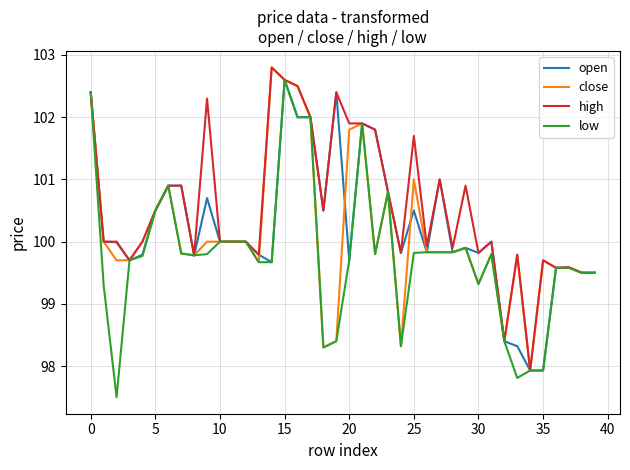

Reading right to left, list all the values displayed in this chart.

open: 99.5	99.5	99.6	99.6	97.9	97.9	98.3	98.4	100.0	99.8	99.9	99.8	101.0	99.8	100.5	99.8	100.8	101.8	101.9	99.7	102.4	100.5	102.0	102.0	102.6	99.7	99.8	100.0	100.0	100.0	100.7	99.8	100.9	100.9	100.5	99.8	99.7	100.0	100.0	102.4
close: 99.5	99.5	99.6	99.6	99.7	97.9	99.8	98.4	99.8	99.3	99.9	99.8	99.8	99.8	101.0	98.3	100.8	99.8	101.9	101.8	98.4	98.3	102.0	102.5	102.6	102.8	99.7	100.0	100.0	100.0	100.0	99.8	99.8	100.9	100.5	100.0	99.7	99.7	100.0	102.4
high: 99.5	99.5	99.6	99.6	99.7	97.9	99.8	98.4	100.0	99.8	100.9	99.9	101.0	99.9	101.7	99.8	100.8	101.8	101.9	101.9	102.4	100.5	102.0	102.5	102.6	102.8	99.8	100.0	100.0	100.0	102.3	99.8	100.9	100.9	100.5	100.0	99.7	100.0	100.0	102.4
low: 99.5	99.5	99.6	99.6	97.9	97.9	97.8	98.4	99.8	99.3	99.9	99.8	99.8	99.8	99.8	98.3	100.8	99.8	101.9	99.7	98.4	98.3	102.0	102.0	102.6	99.7	99.7	100.0	100.0	100.0	99.8	99.8	99.8	100.9	100.5	99.8	99.7	97.5	99.3	102.4